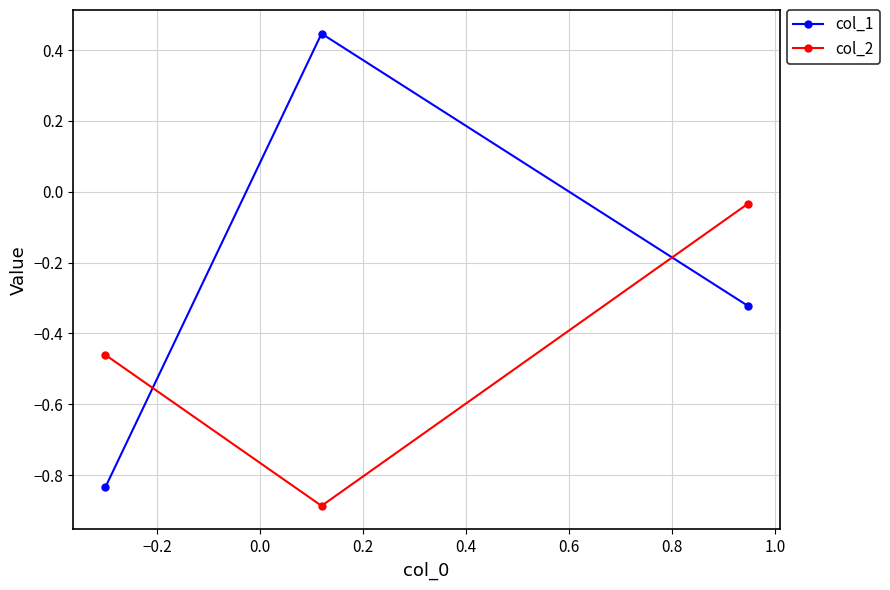

Count the col_1 values in the range 0 to 1.

1